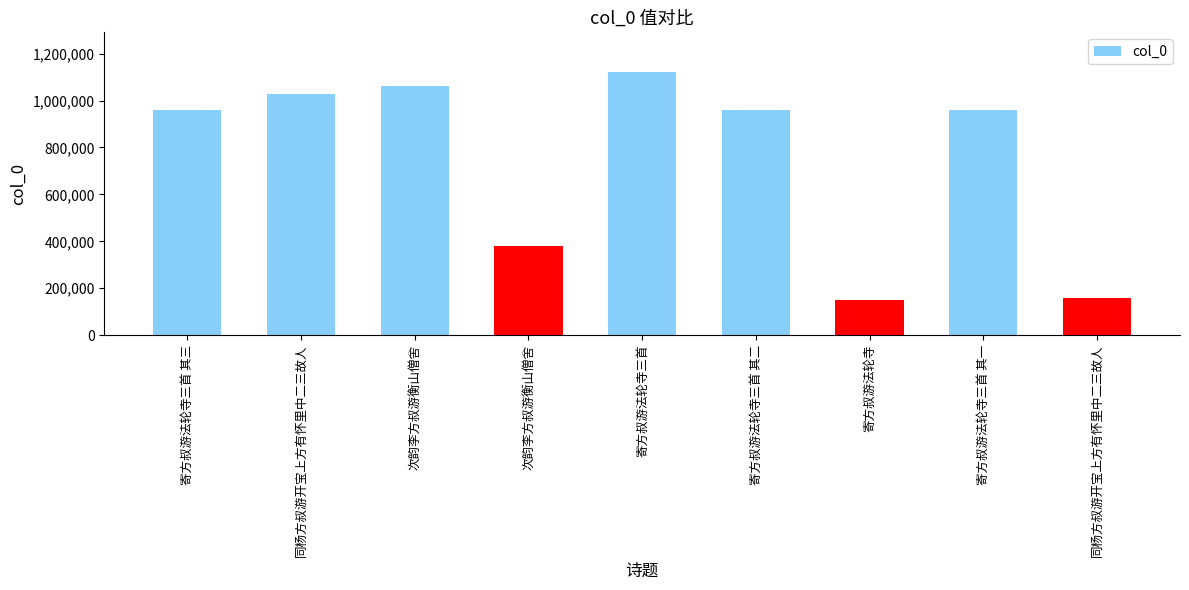

What is the change in value from 寄方叔游法轮寺三首 其三 to 寄方叔游法轮寺三首?

+160857